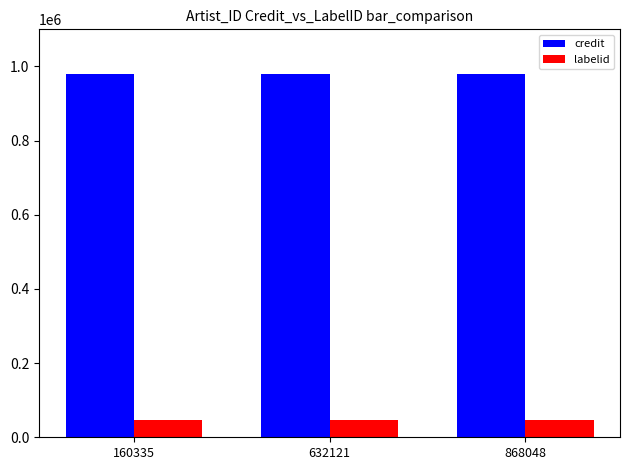

Reading right to left, extract all data points from this chart.

credit: 868048=978454	632121=978454	160335=978454
labelid: 868048=46732	632121=46732	160335=46732